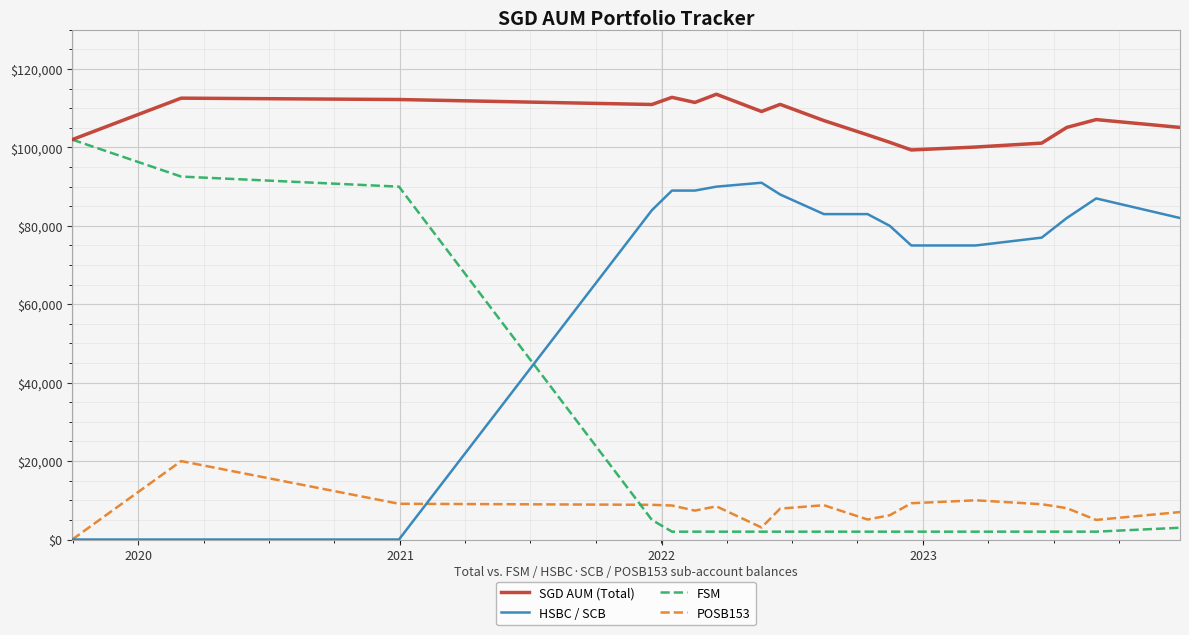

Which series has the largest range (max minus min)?

FSM